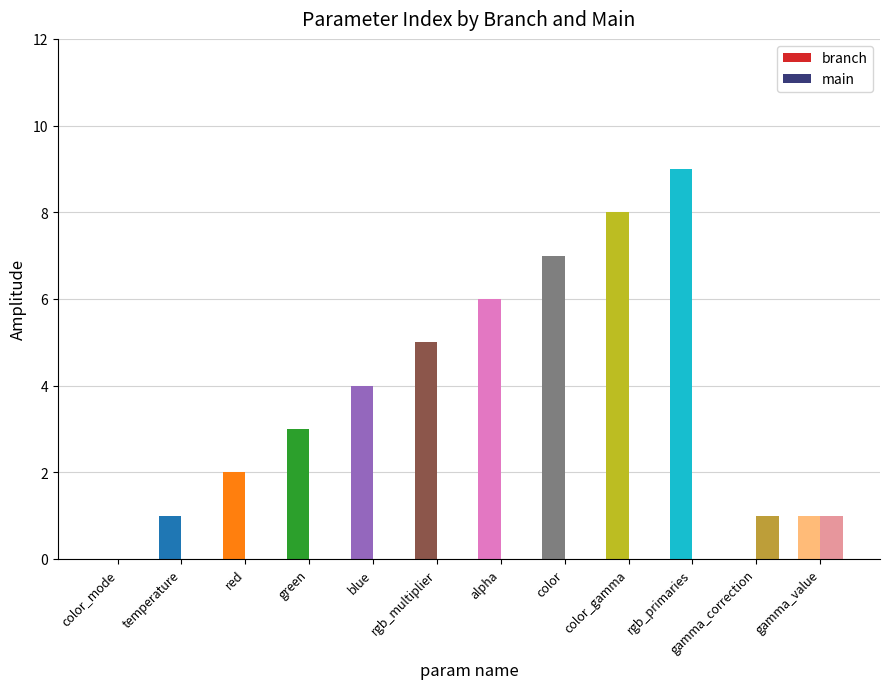

What is the maximum value shown in the chart?

9